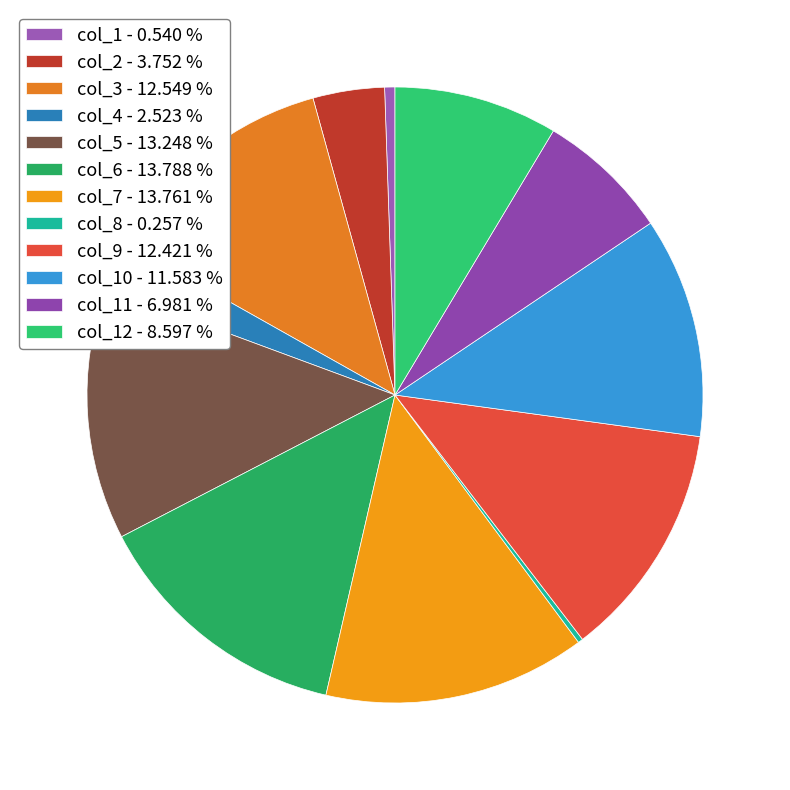

Is there any slice that represents more than half of the pie?

No